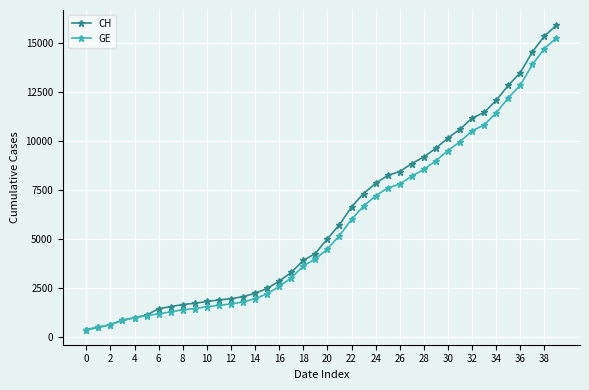

What is the maximum value shown in the chart?

15926